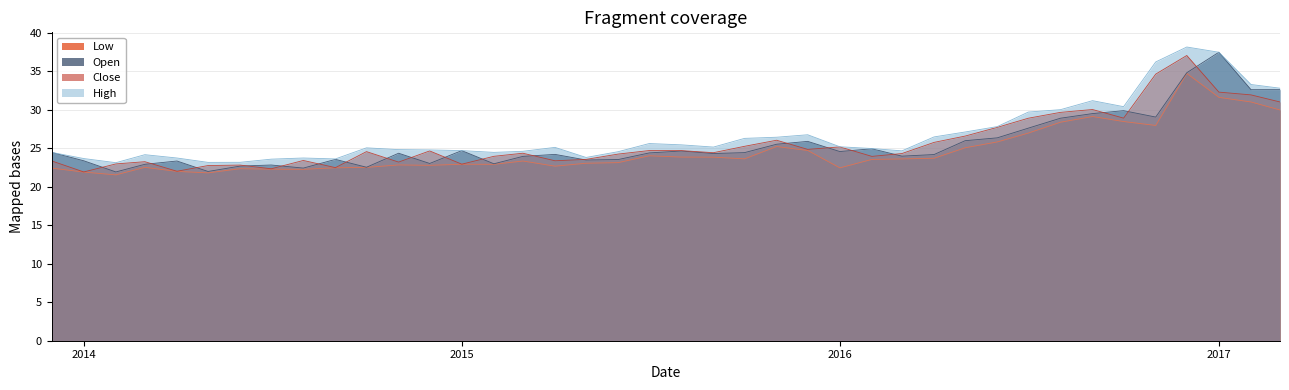

List the series in order of their peak value, lowest first.

Low, Close, Open, High